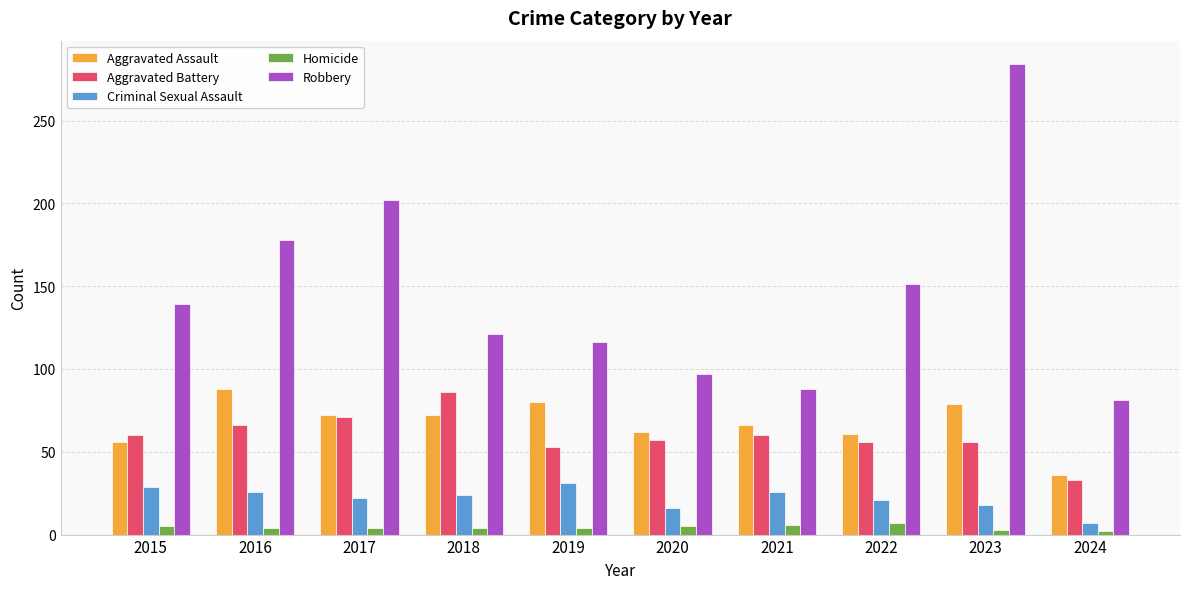

How many values in the Robbery series are below 139?

5